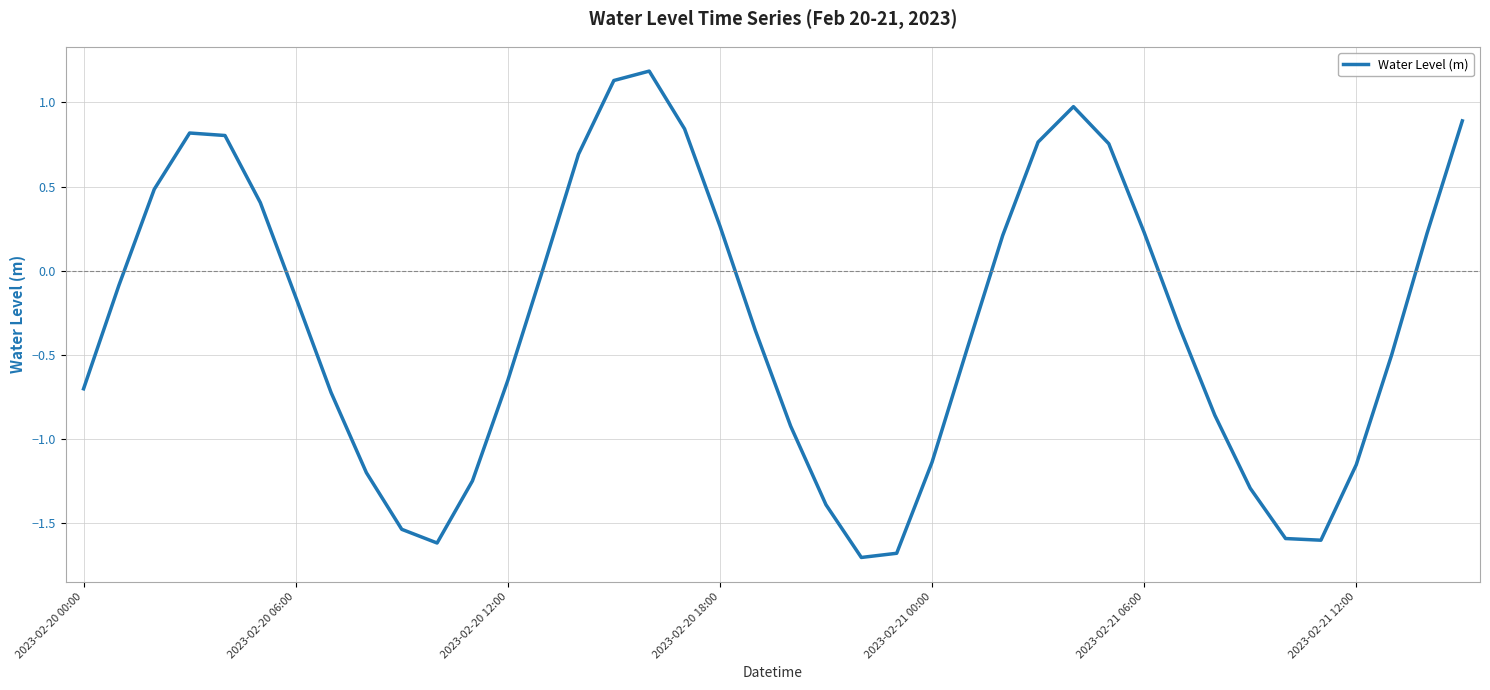

What is the greatest value displayed?

1.2